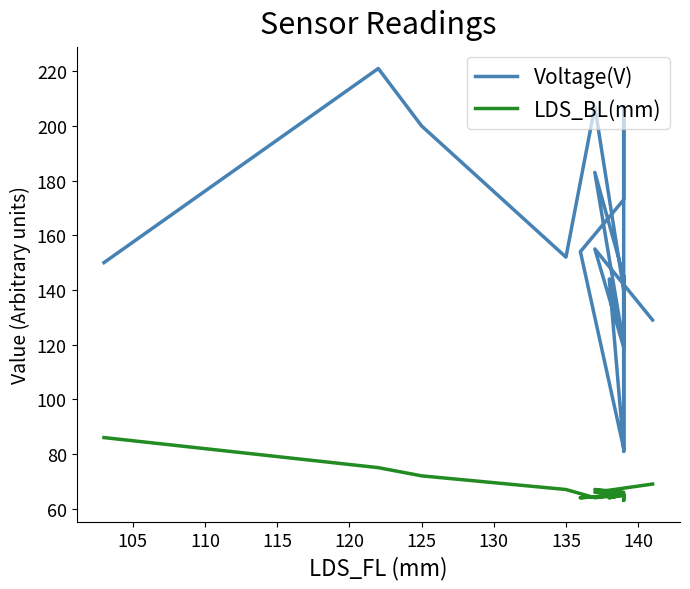

Is this an area chart (filled region under the line)?

No